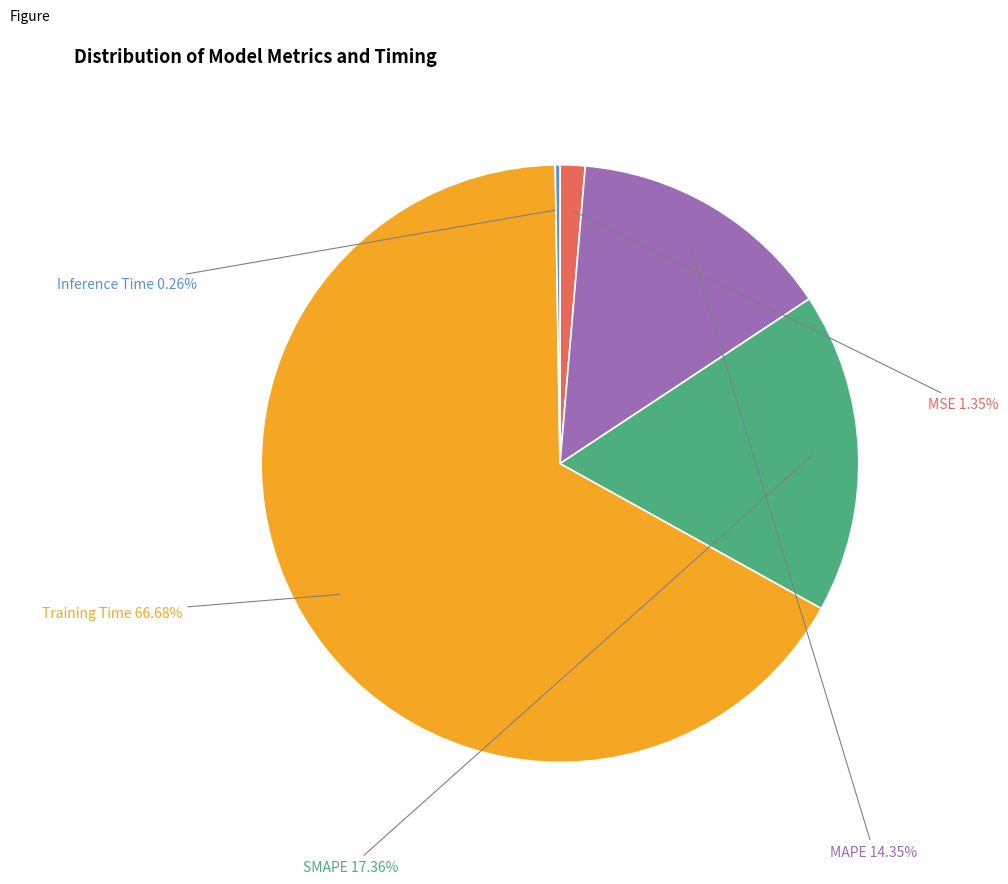

What is the largest slice in the pie chart?

Training Time